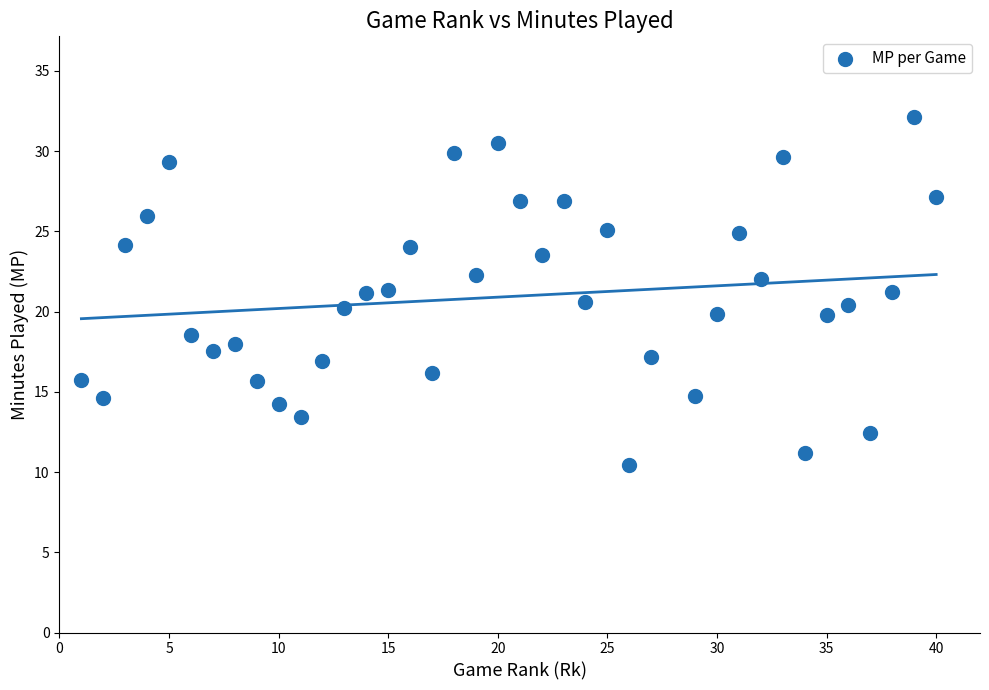

What is the range of X values (max minus min)?

39.0